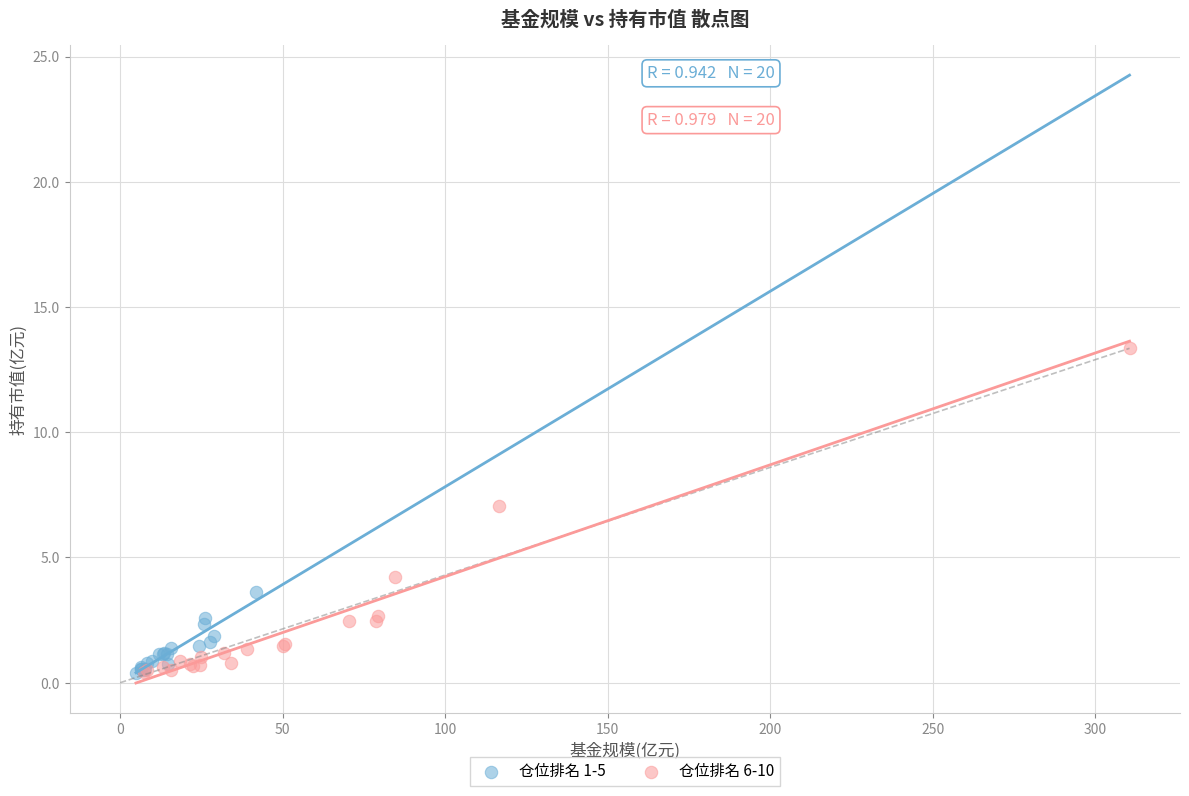

What are all the series names shown in the legend?

仓位排名 1-5, 仓位排名 6-10